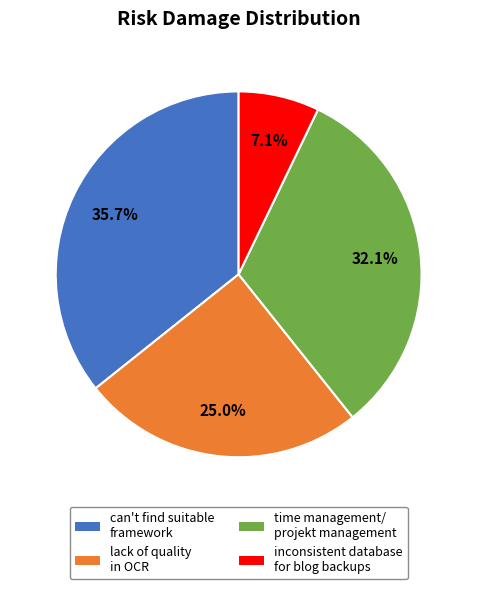

Is there any slice that represents more than half of the pie?

No